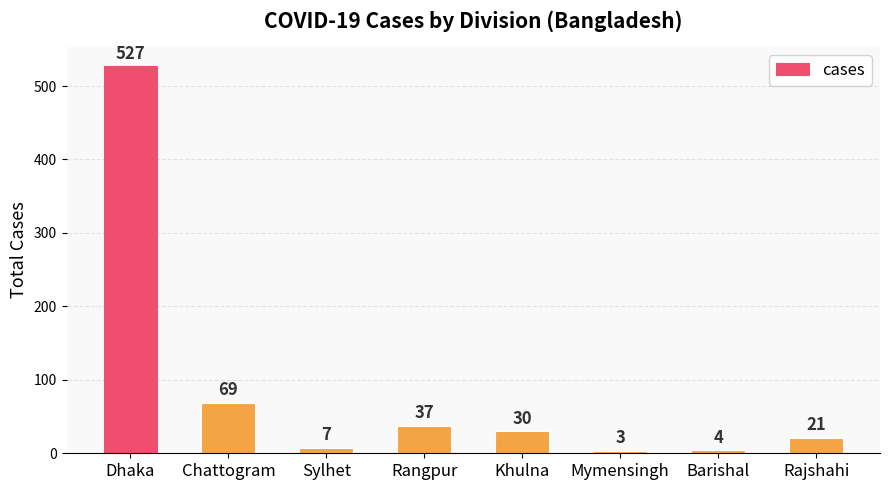

What is the greatest value displayed?

527